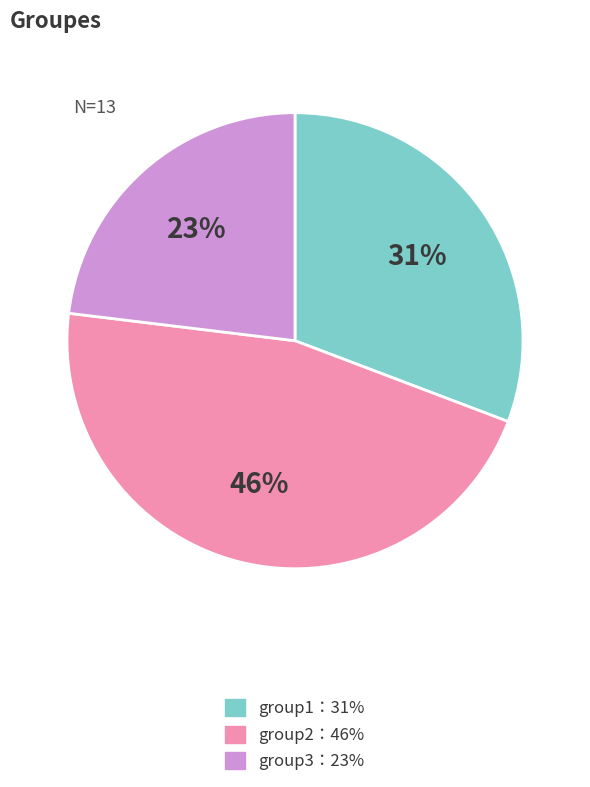

Is there any slice that represents more than half of the pie?

No